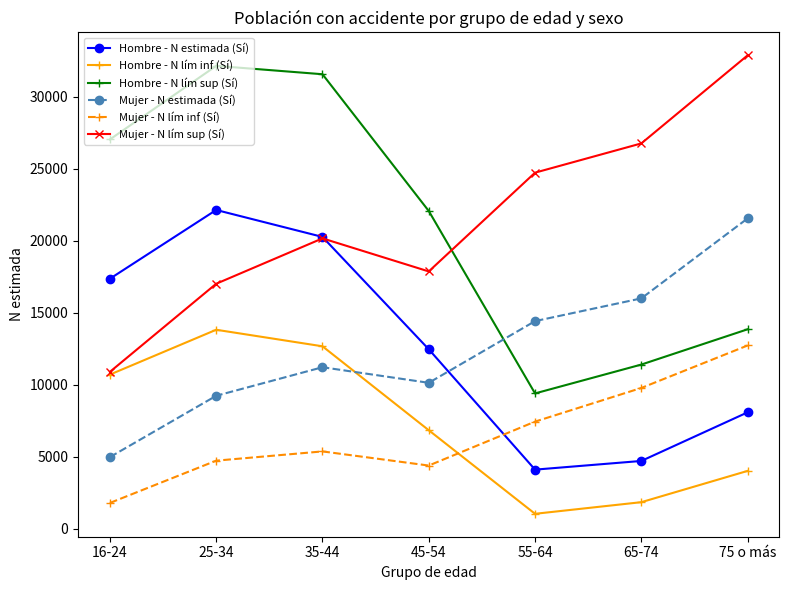

The value of Mujer - N lím inf (Sí) at 75 o más is 21296. True or false?

False